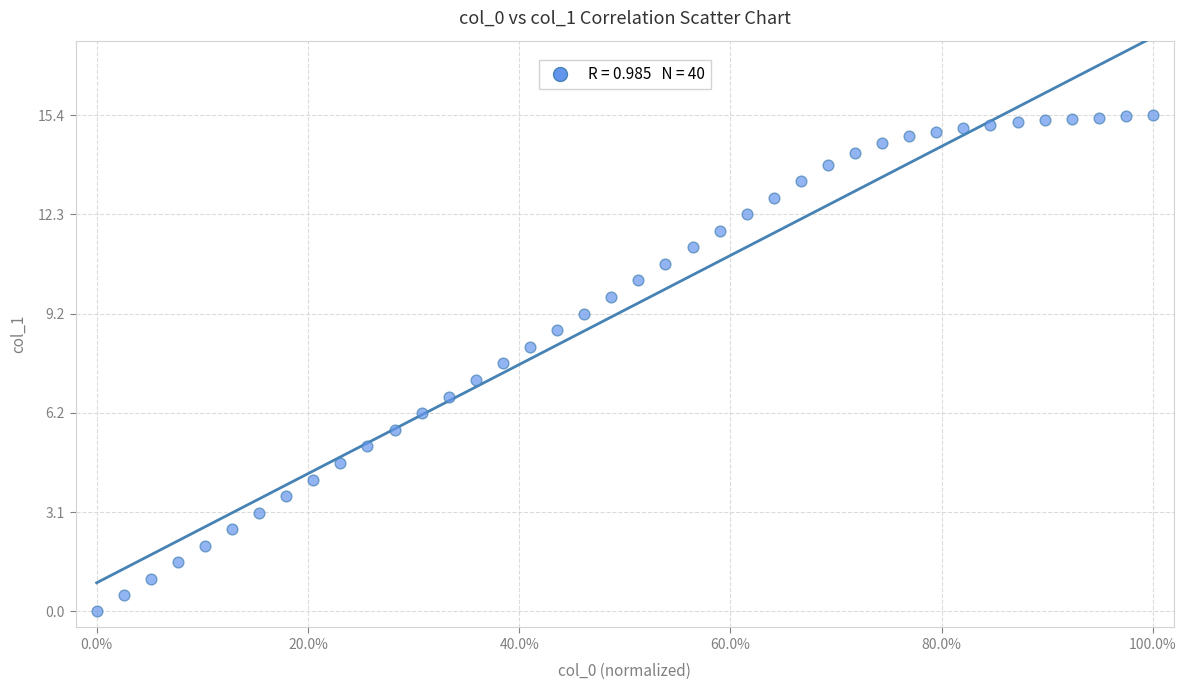

What is the range of X values (max minus min)?

100.0